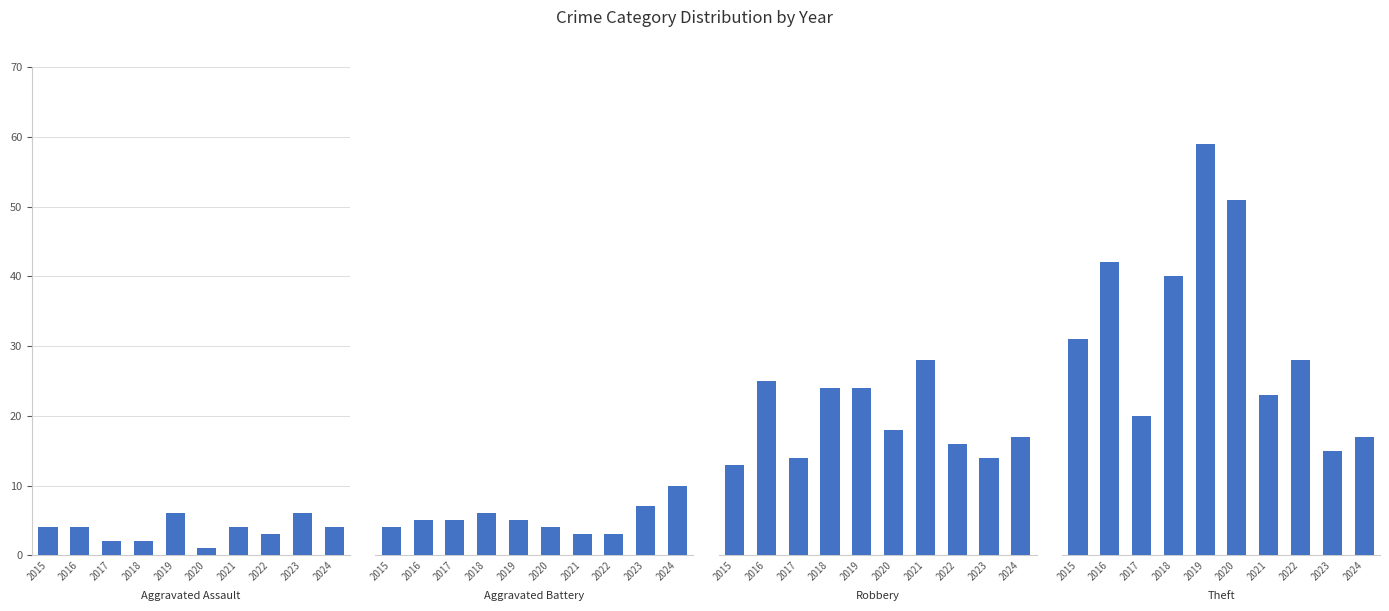

Reading left to right, transcribe all the data shown in this chart.

Aggravated Assault: 2015=4	2016=4	2017=2	2018=2	2019=6	2020=1	2021=4	2022=3	2023=6	2024=4
Aggravated Battery: 2015=4	2016=5	2017=5	2018=6	2019=5	2020=4	2021=3	2022=3	2023=7	2024=10
Robbery: 2015=13	2016=25	2017=14	2018=24	2019=24	2020=18	2021=28	2022=16	2023=14	2024=17
Theft: 2015=31	2016=42	2017=20	2018=40	2019=59	2020=51	2021=23	2022=28	2023=15	2024=17